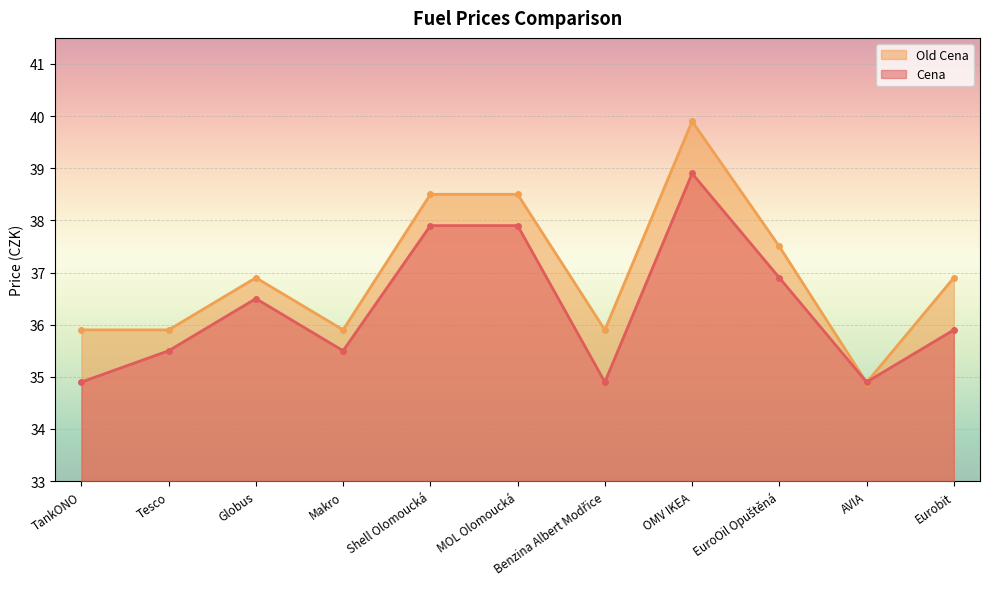

The Old Cena series shows 35.9 at Makro. True or false?

True